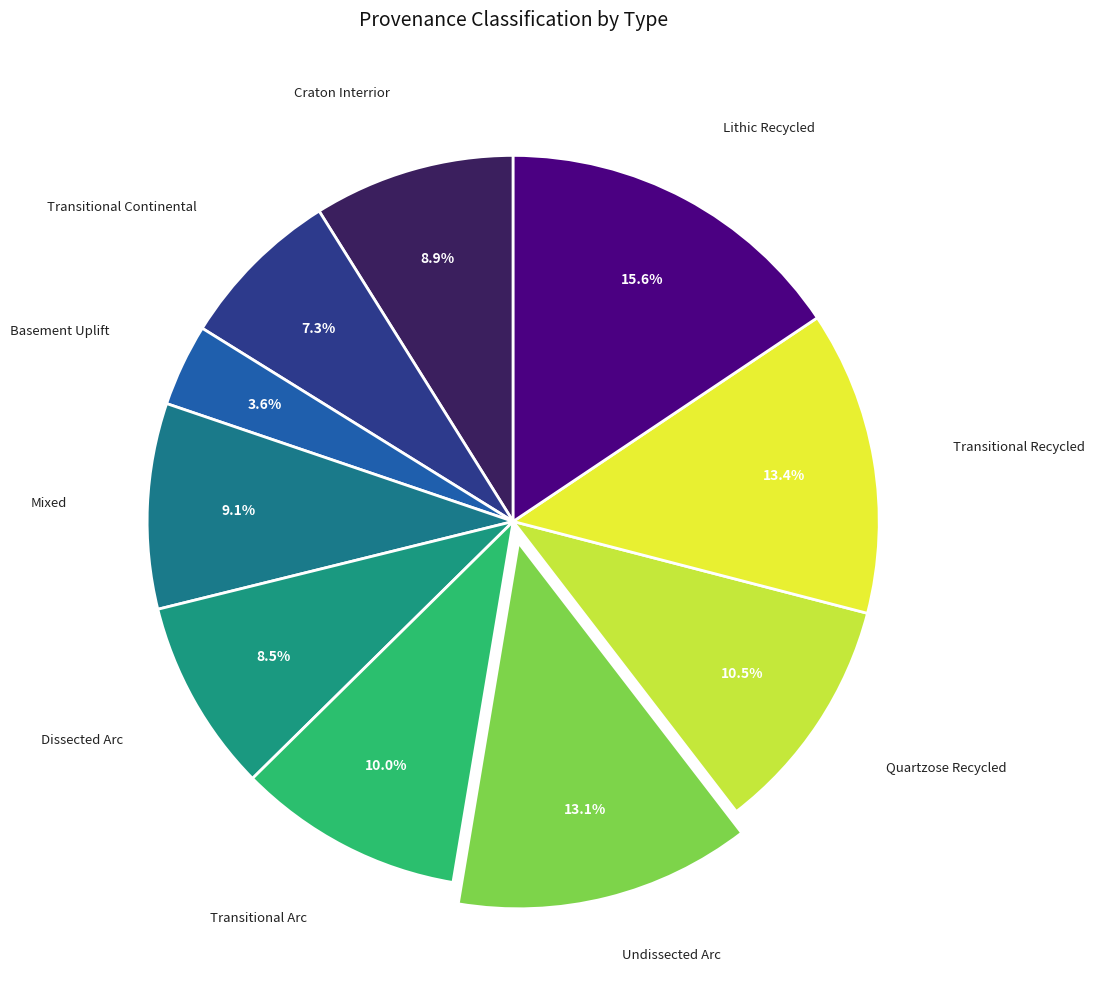

How many slices are in this pie chart?

10